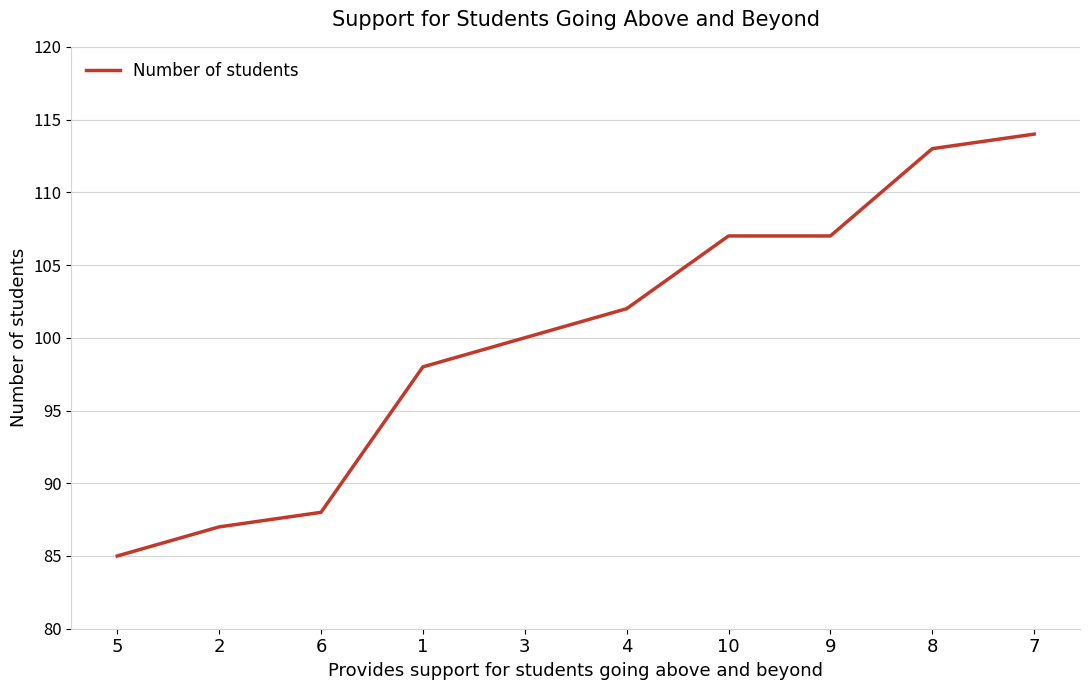

What position from the right is 5?

10